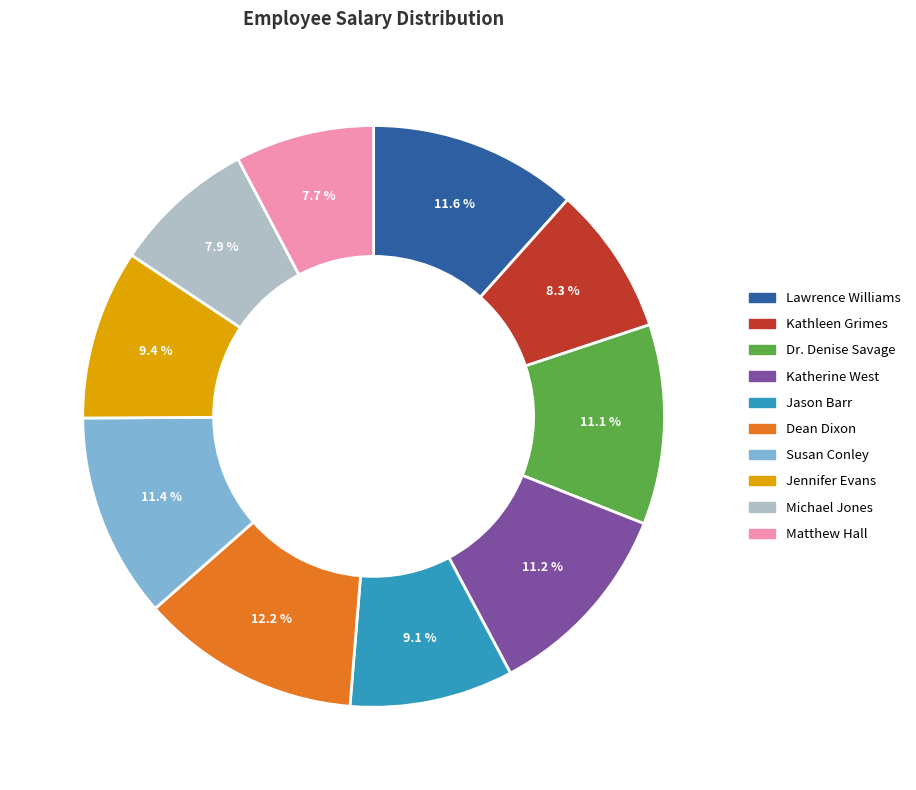

Which category has the biggest portion of the pie?

Dean Dixon